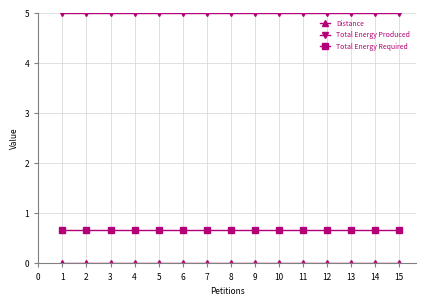

Count the number of categories in the chart.

15